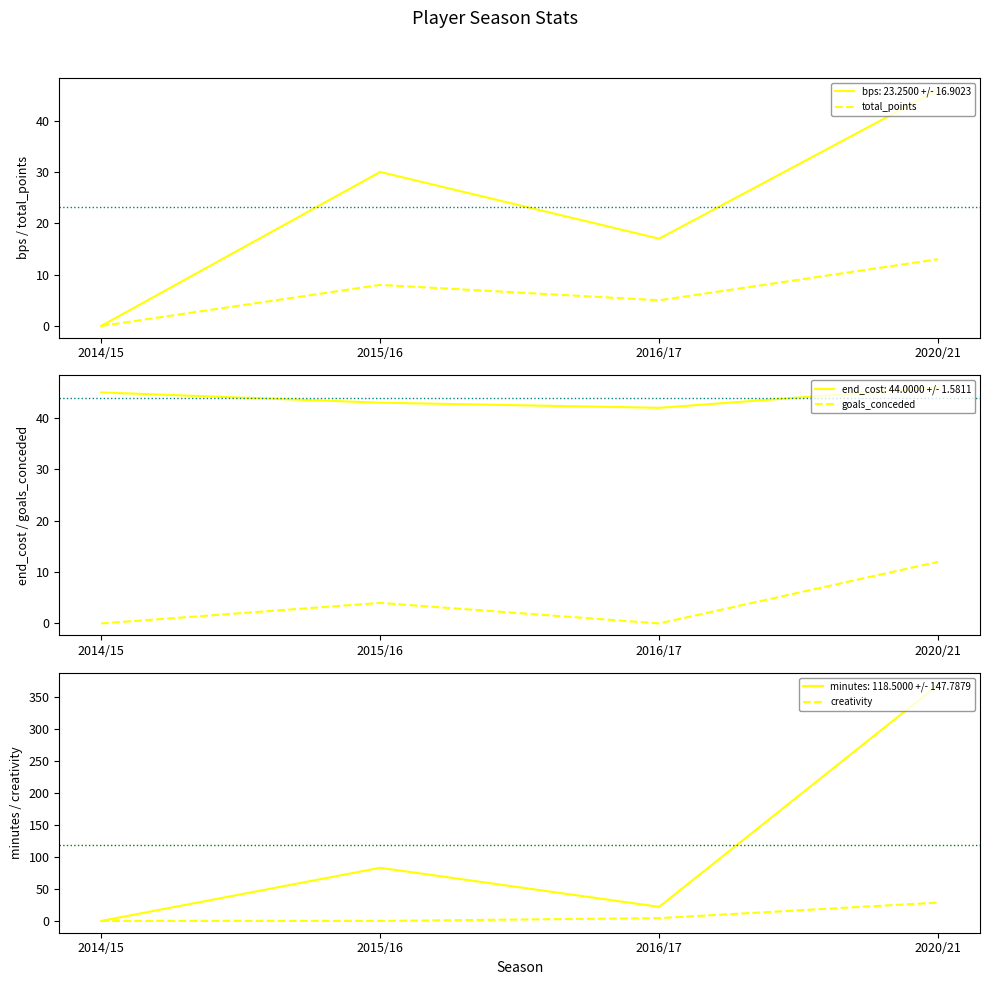

What is the label of the 4th point from the left?

2020/21